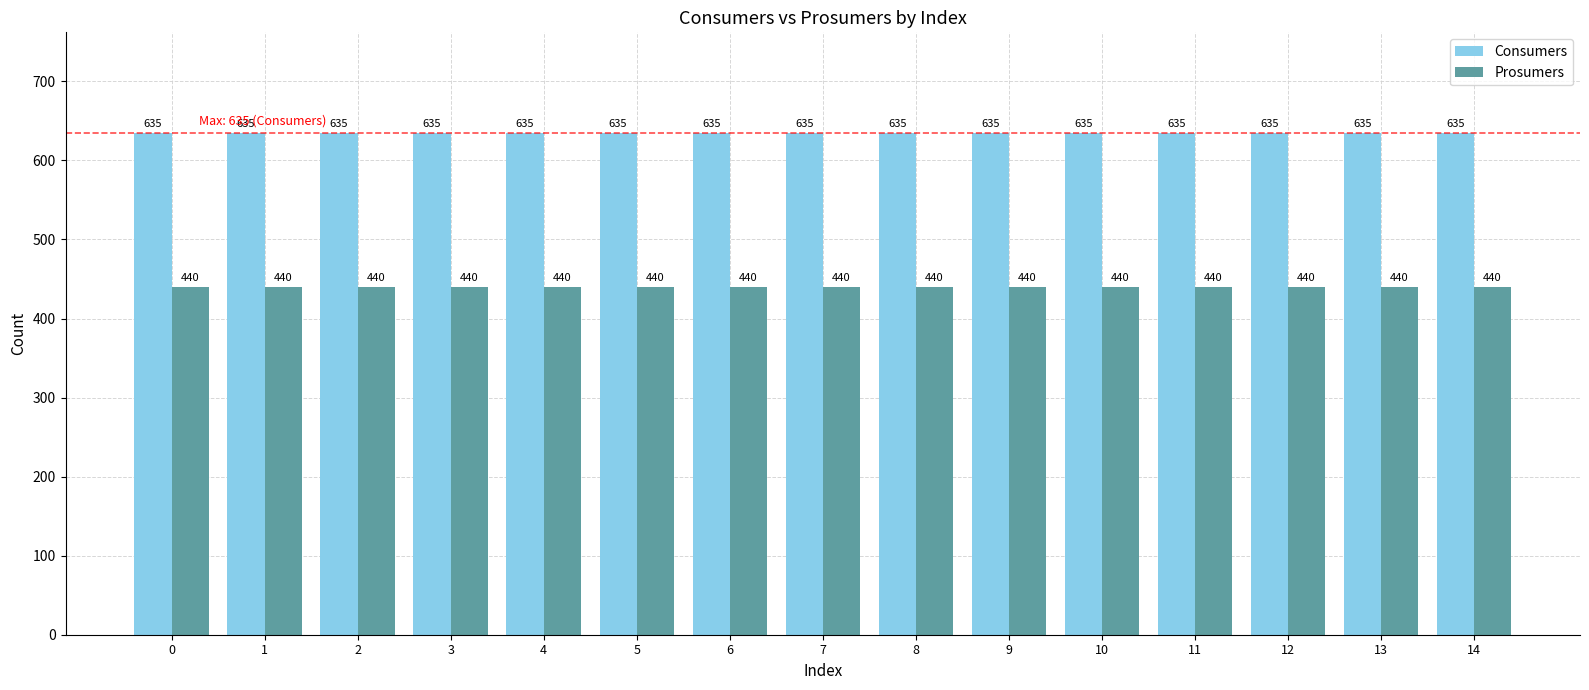

What is the lowest value of the Consumers series?

635